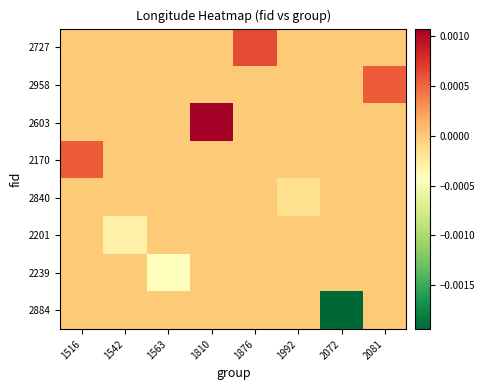

Count the number of categories in the chart.

8